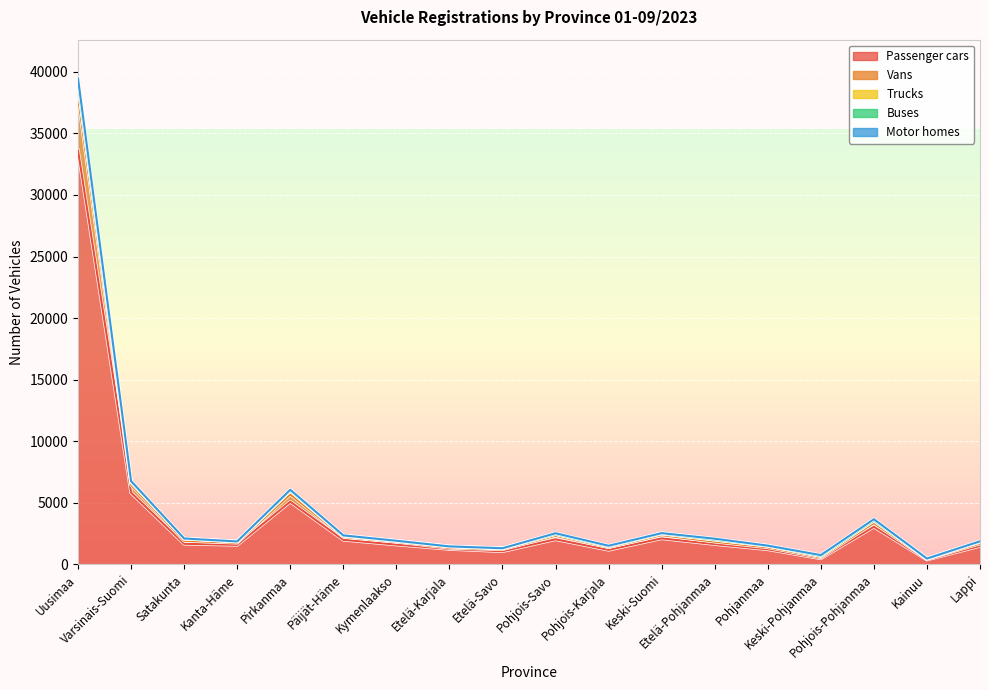

True or false: Trucks has a value of 1185 at Keski-Suomi.

False